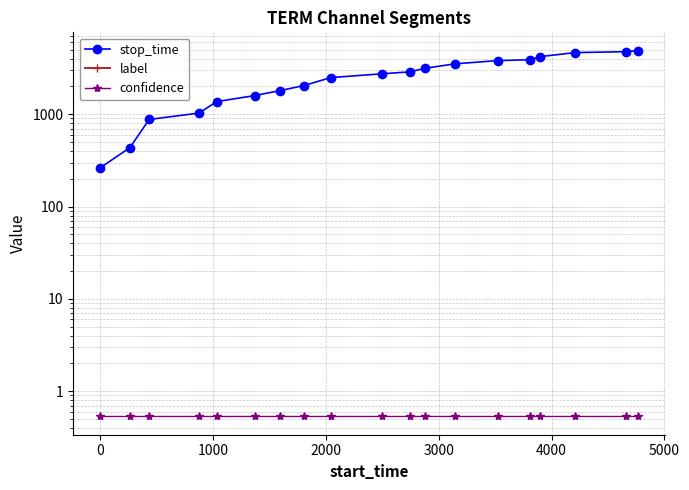

True or false: label has more than 2 points higher than both neighbors.

False